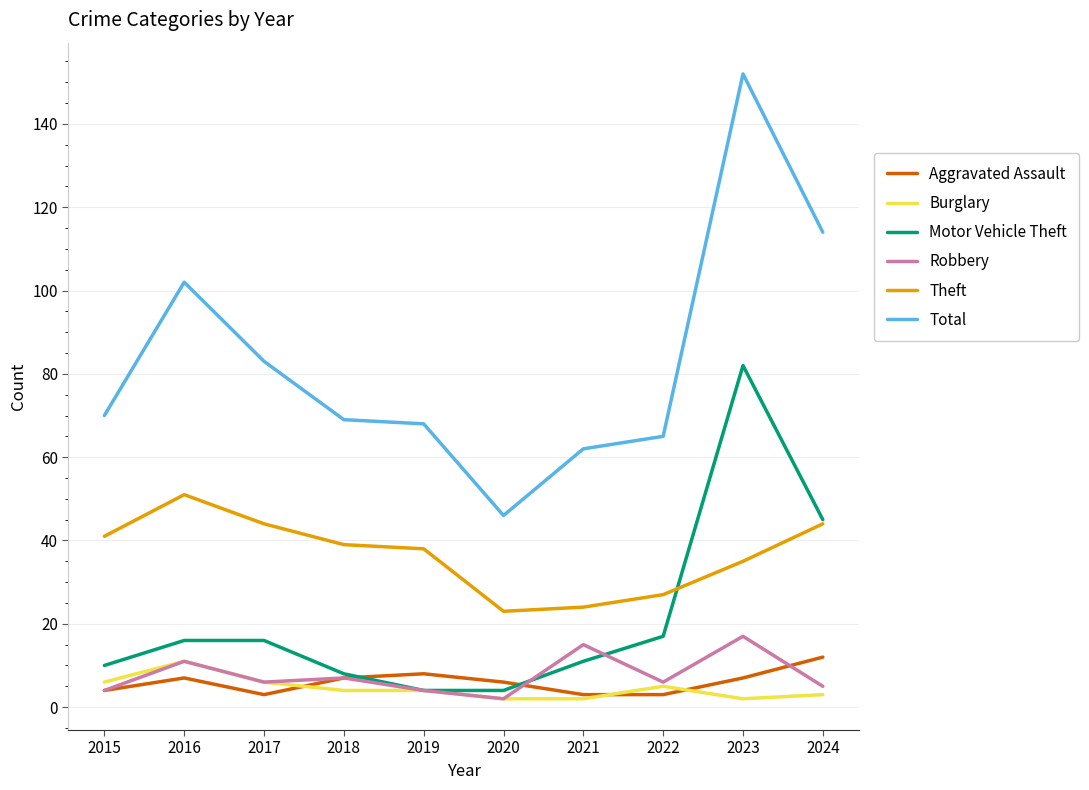

At which label does Total reach its minimum?

2020